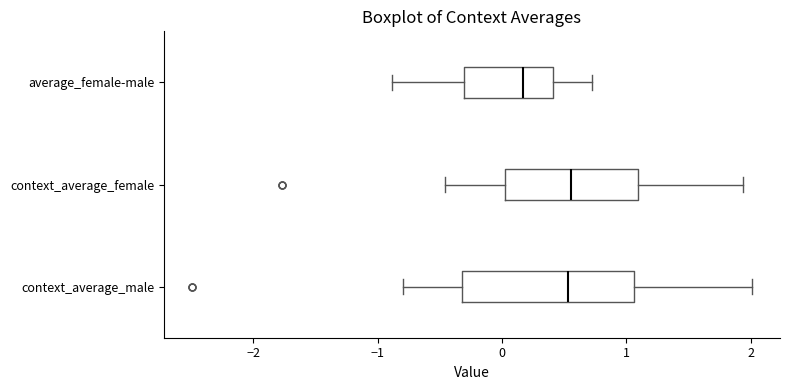

Reading bottom to top, transcribe this box plot: for each box, give where its median line is, the range the box spans, and where its two whiskers end, as read against the x-axis. The values are not printed on the chart, so give them approximately, as read against the axis.

context_average_male: median 0.5, box -0.3 to 1.1, whiskers -0.8 to 2.0
context_average_female: median 0.6, box 0.0 to 1.1, whiskers -0.5 to 1.9
average_female-male: median 0.2, box -0.3 to 0.4, whiskers -0.9 to 0.7